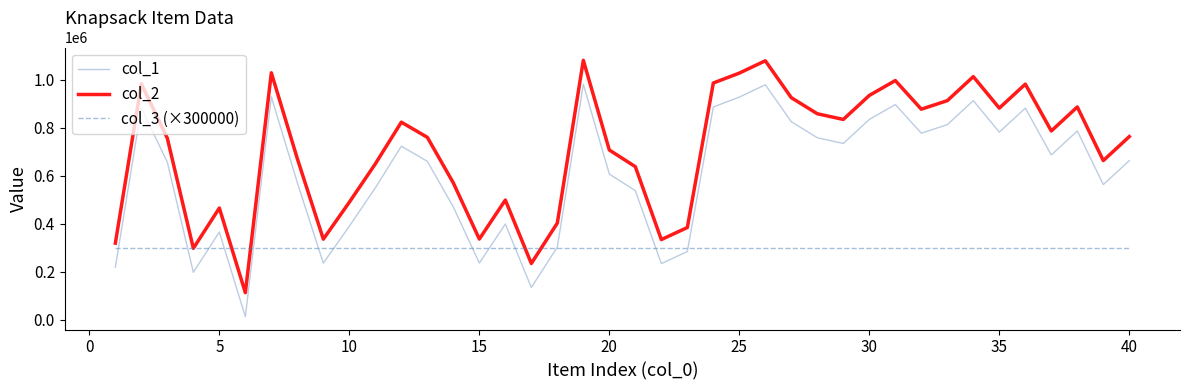

What is the minimum value for col_2?

112772